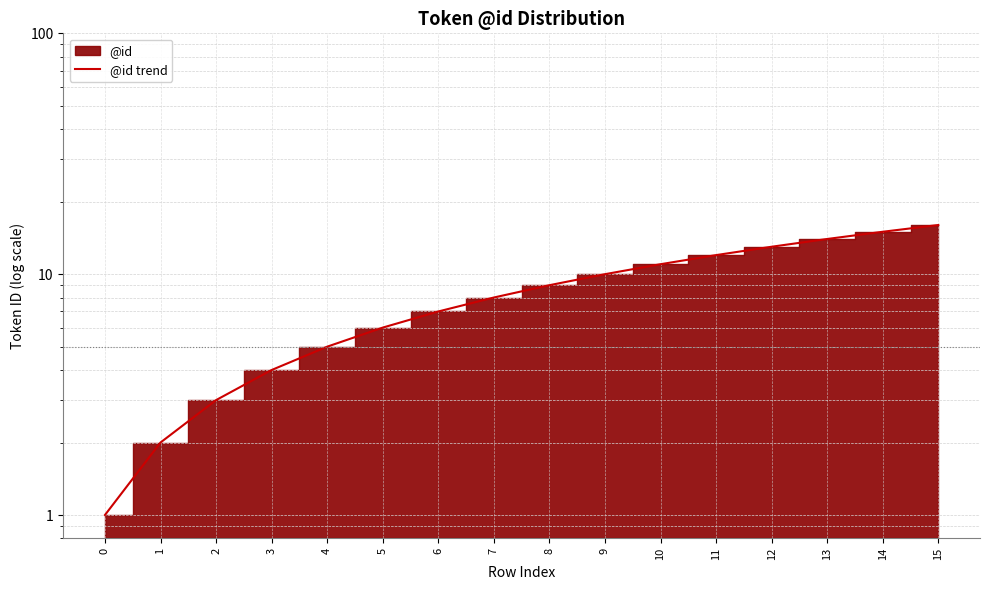

What is the smallest value displayed?

1